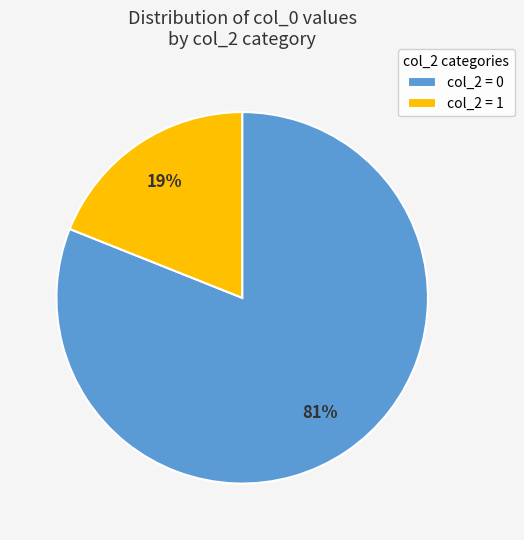

Is there a majority slice in this chart?

Yes